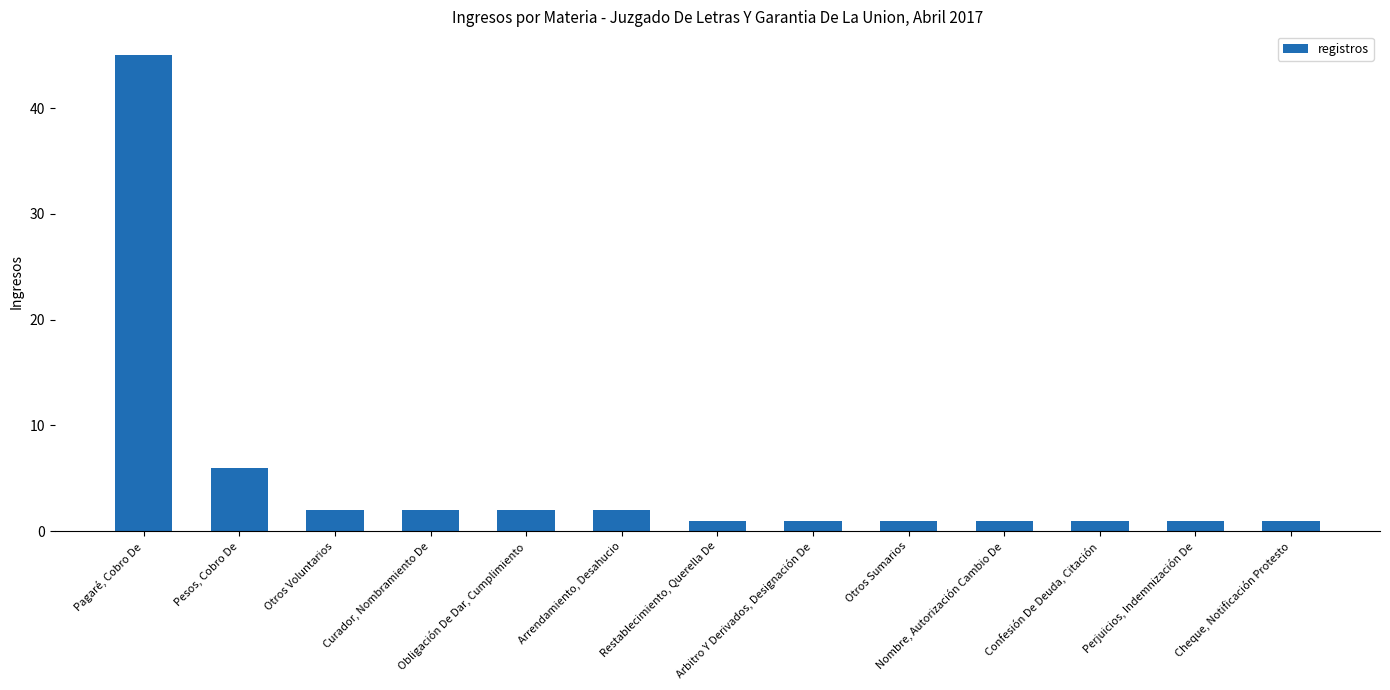

The chart shows a value of 1 at Perjuicios, Indemnización De. True or false?

True